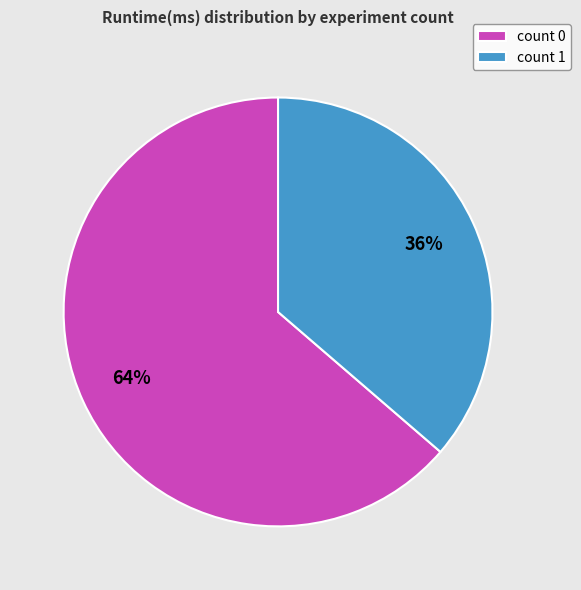

Which category has the biggest portion of the pie?

count 0